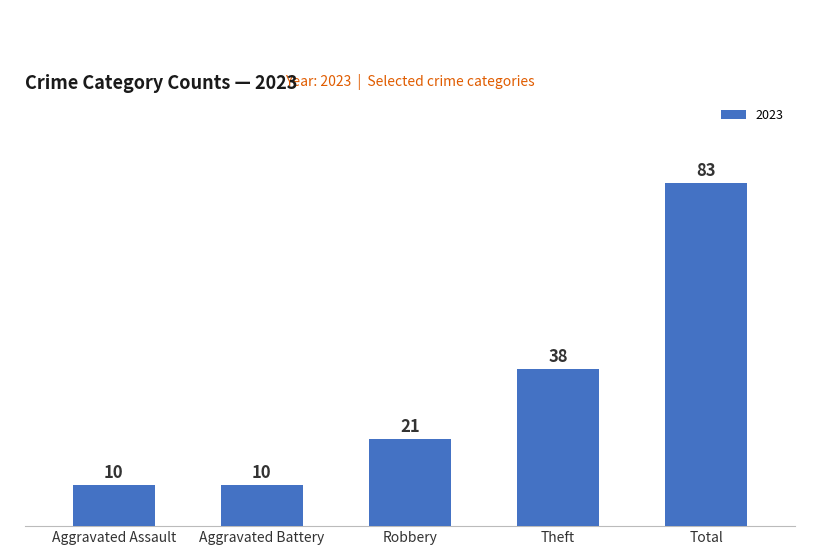

What is the sum of all values?

162